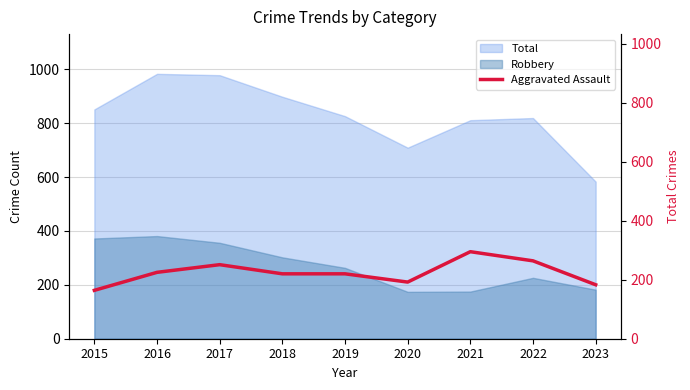

Where is the data nearest to the value 229?

2016